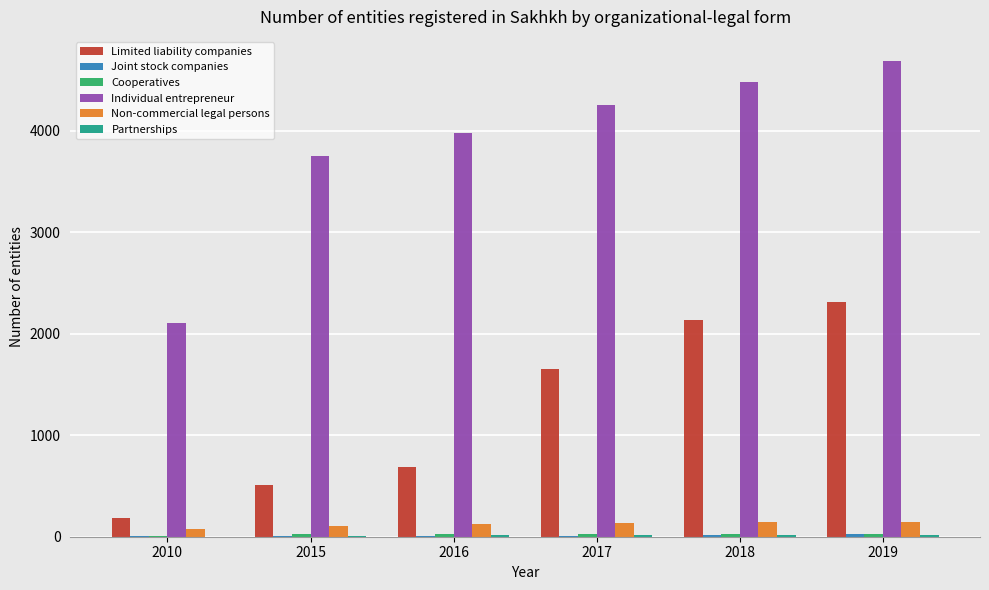

What is the total value across all series at 2016?

4835